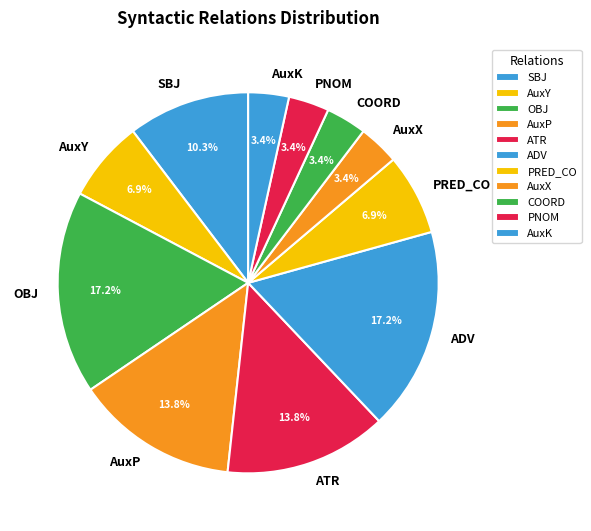

Does AuxX account for over 50% of the chart?

No